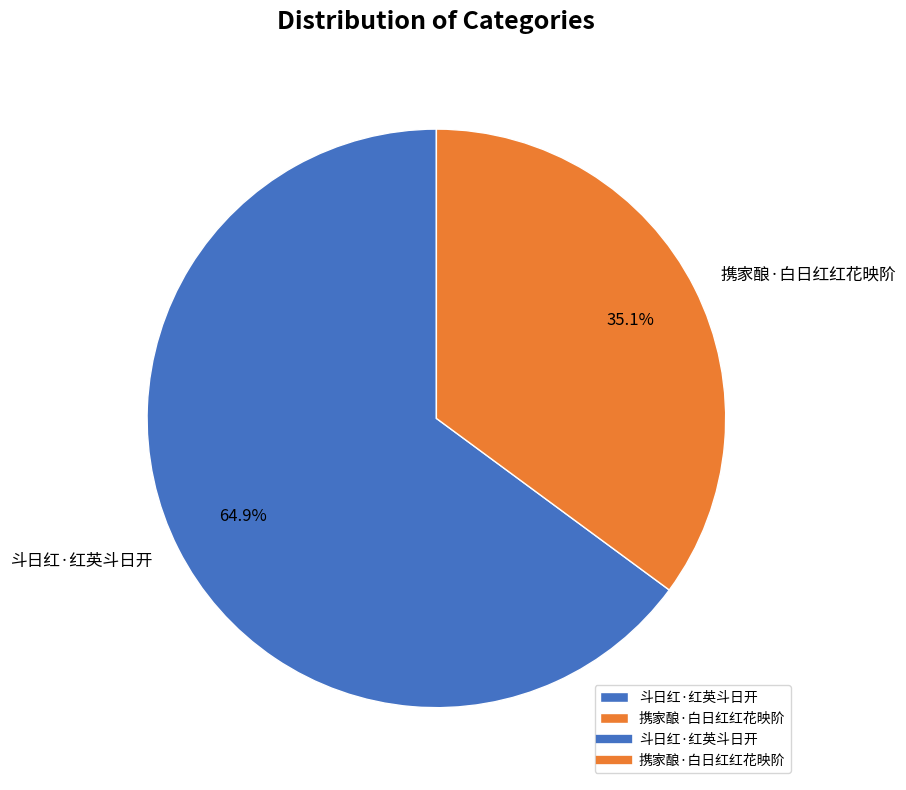

What is the total percentage of 携家酿·白日红红花映阶 and 斗日红·红英斗日开?

100.0%